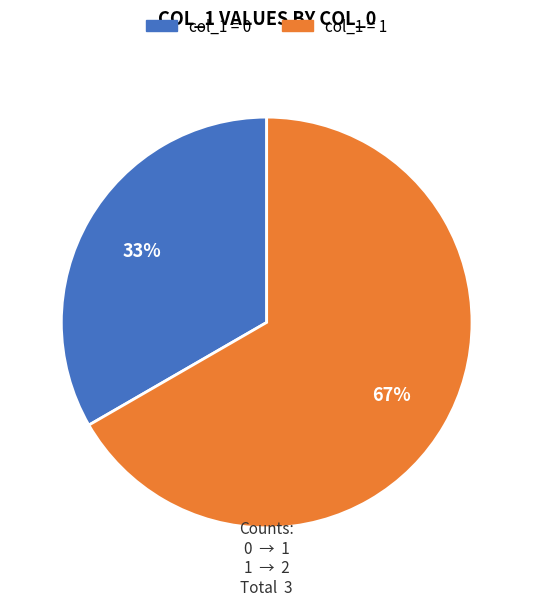

What is the majority slice?

col_1 = 1